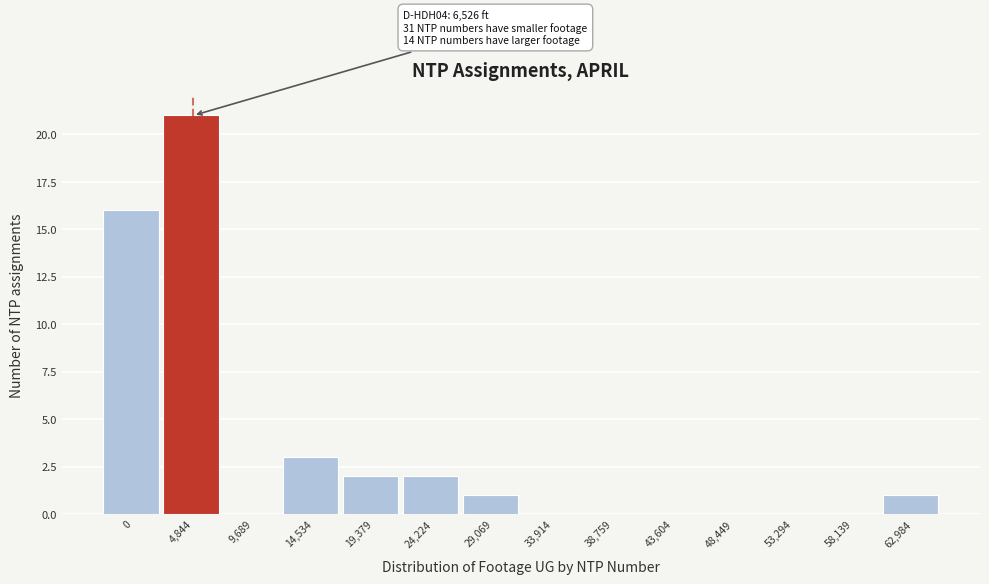

Reading left to right, extract all data points from this chart.

0=16	4,844=21	9,689=0	14,534=3	19,379=2	24,224=2	29,069=1	33,914=0	38,759=0	43,604=0	48,449=0	53,294=0	58,139=0	62,984=1